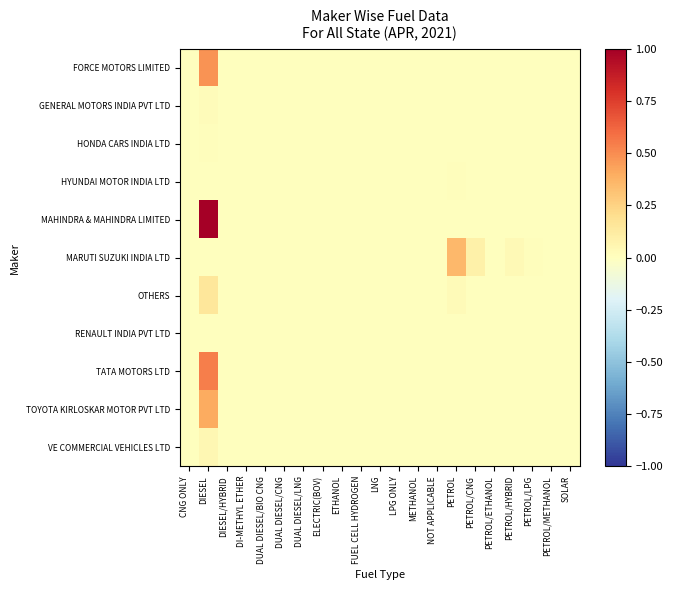

At which category is the sum across all series the highest?

DIESEL